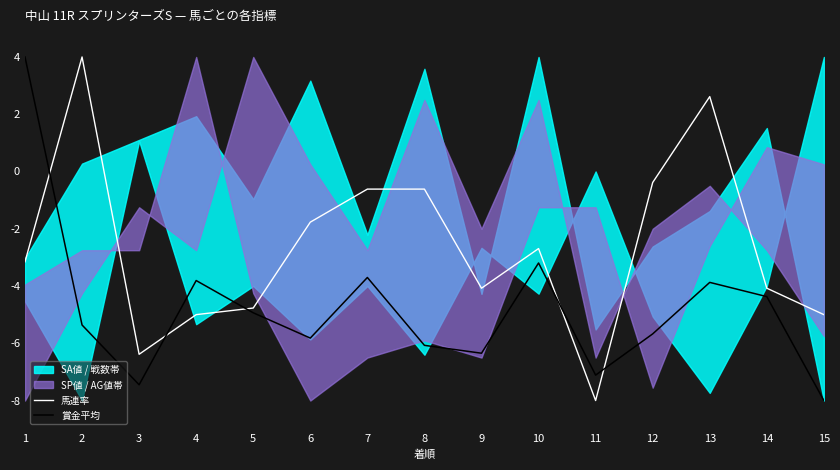

In 賞金平均, how many points are lower than both neighbors (excluding endpoints)?

4